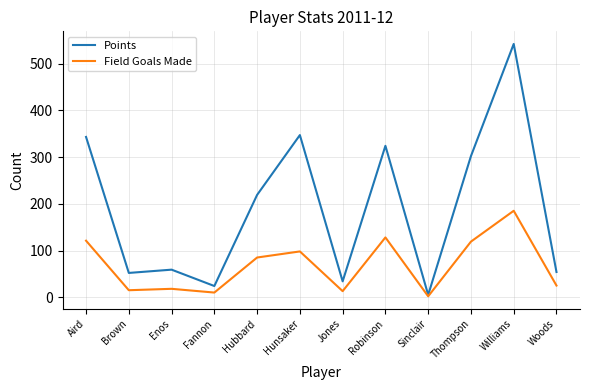

Where is Points nearest to the value 273?

Thompson